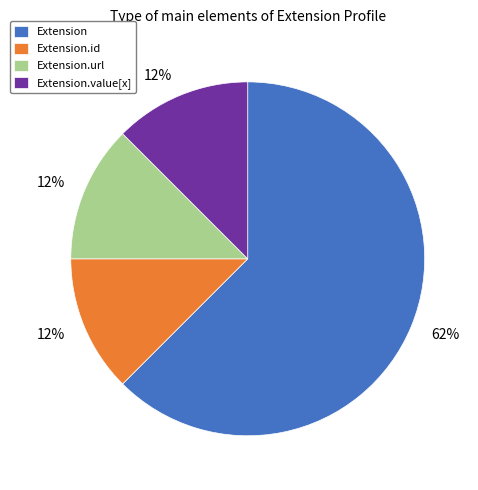

Which slice is the largest?

Extension